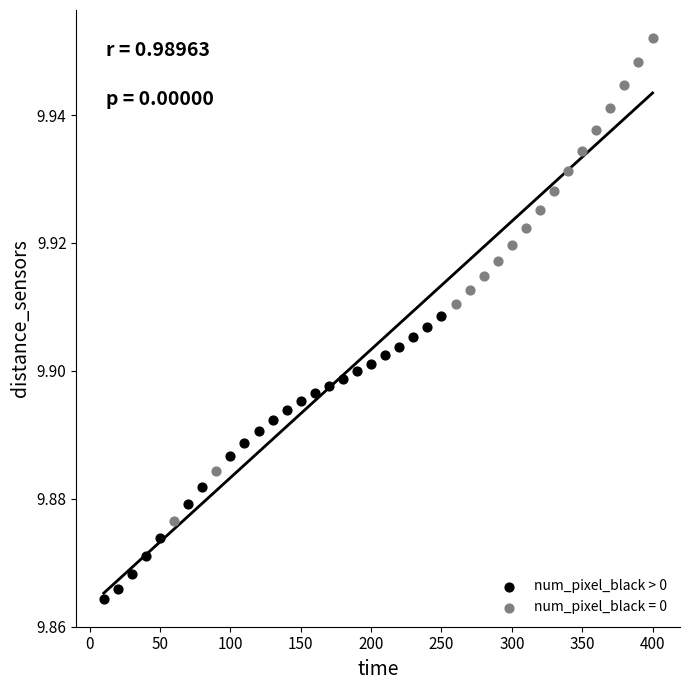

Which series contains the highest Y value?

num_pixel_black = 0